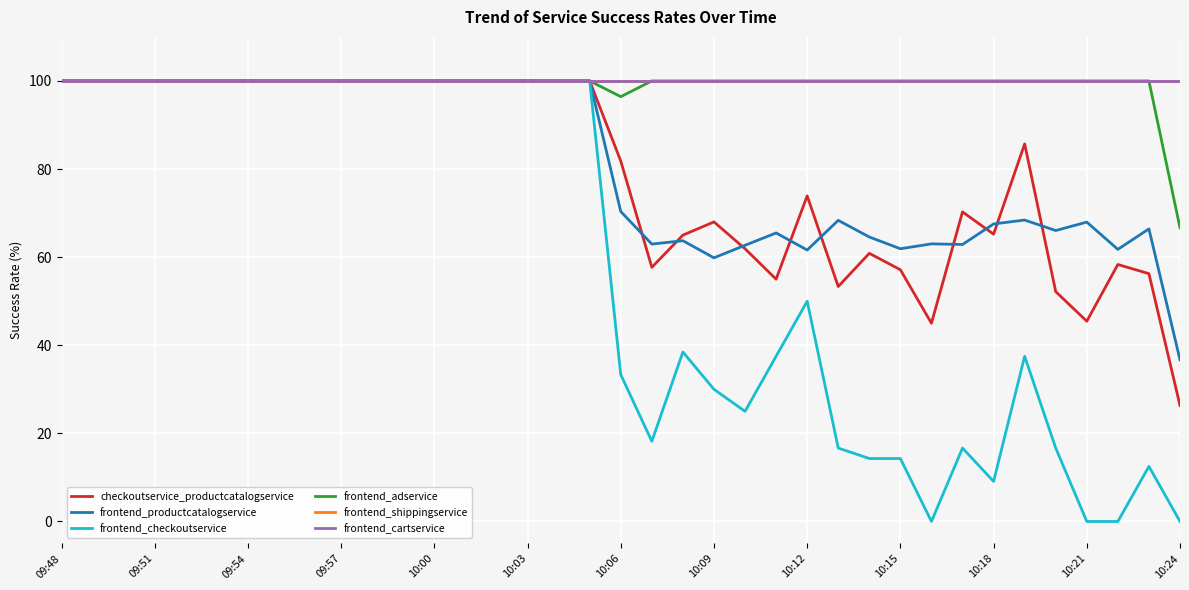

True or false: frontend_checkoutservice has more than 2 interior local peaks.

True